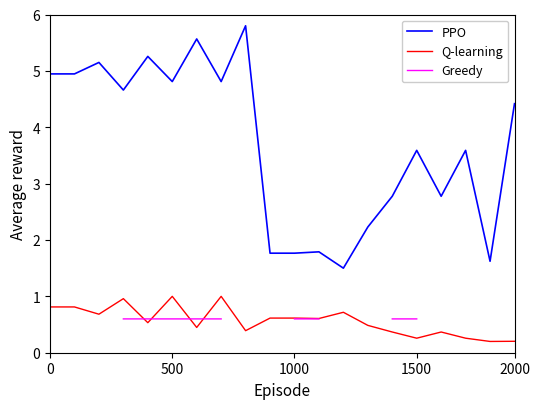

Does the chart have visible grid lines?

No